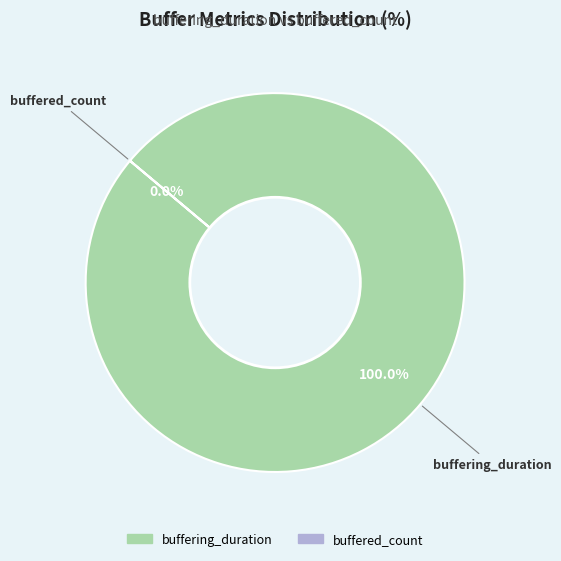

Rank the categories by value from lowest to highest.

buffered_count, buffering_duration